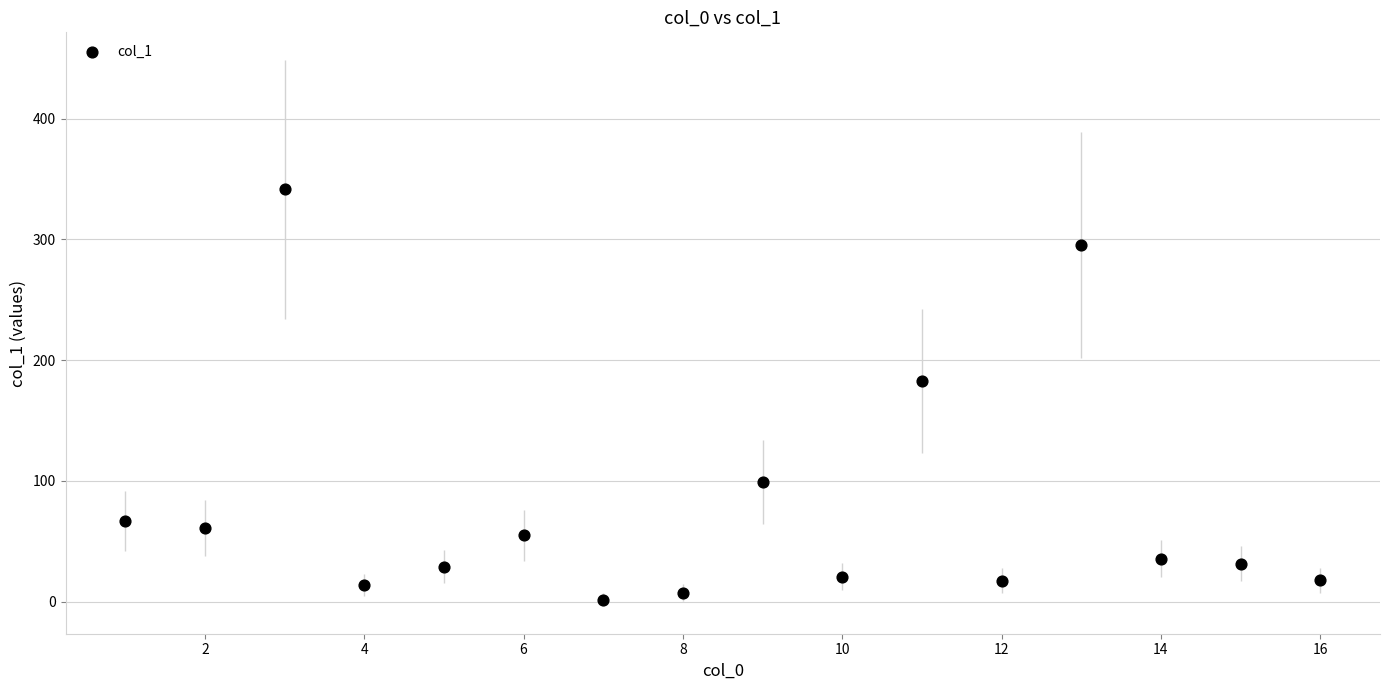

What Y value in the scatter plot is closest to 171?

182.4